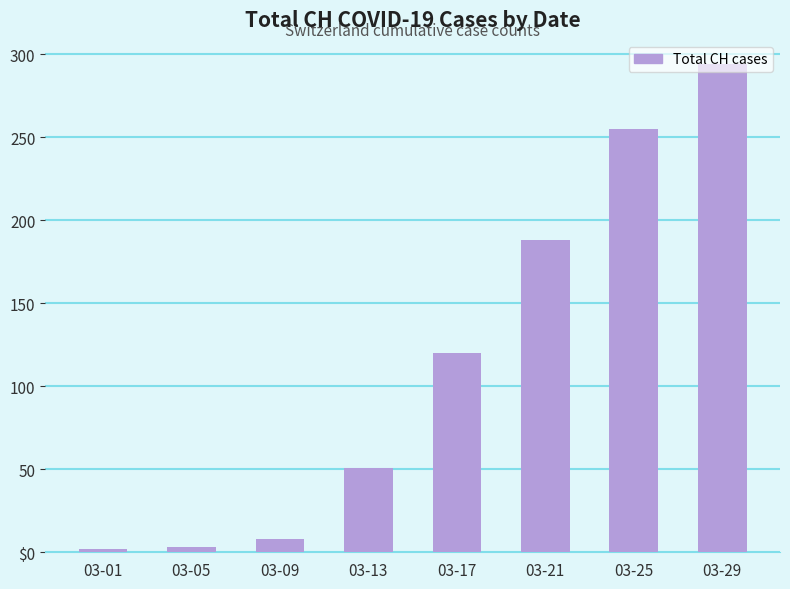

Does the chart contain stacked bars?

No